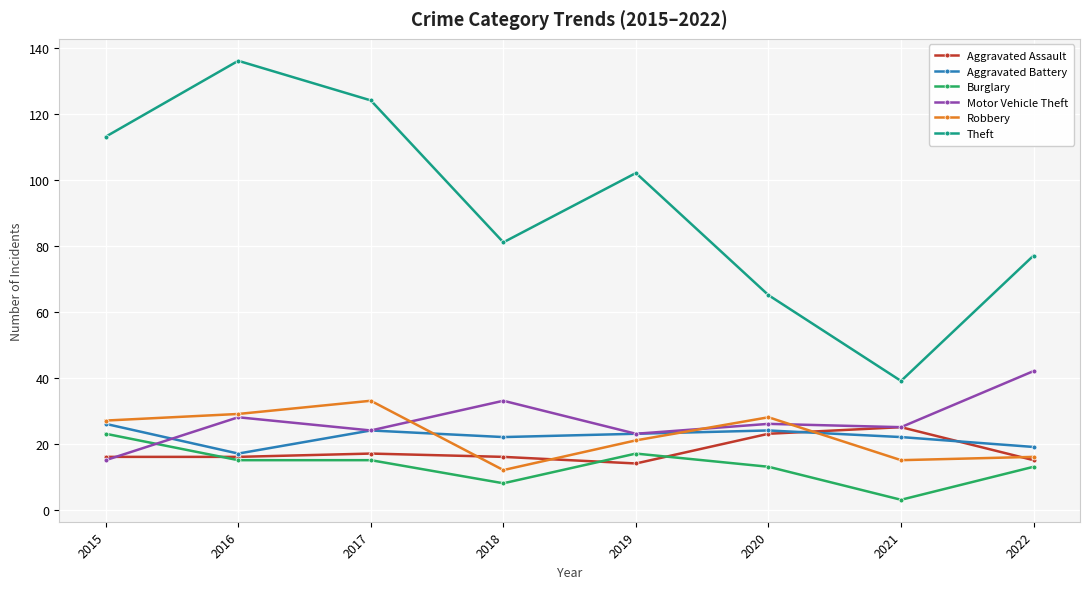

Which series ends up on top after the final intersection of Motor Vehicle Theft and Robbery?

Motor Vehicle Theft